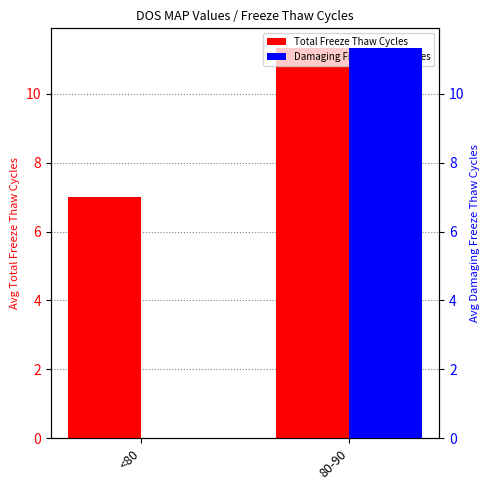

What is the label of the 1st bar from the right?

80-90